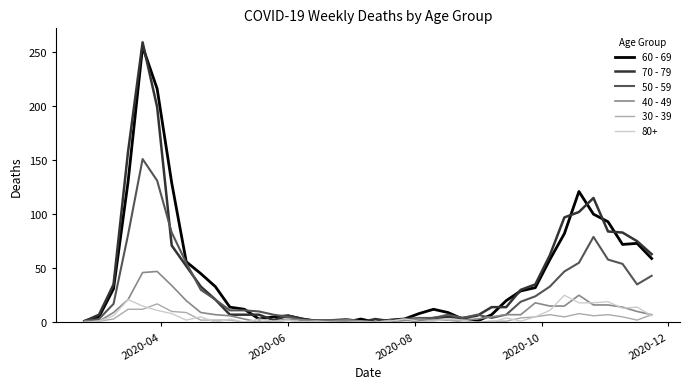

What is the difference between the second highest and second lowest values in the 60 - 69 series?

216